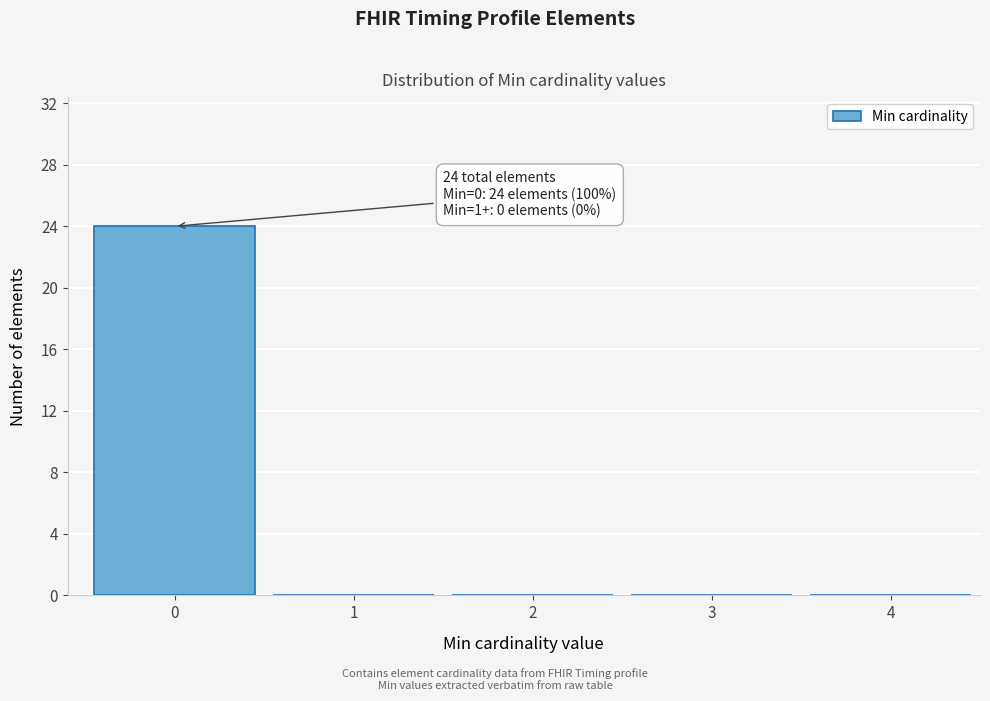

Reading left to right, list all the values displayed in this chart.

0=24	1=0	2=0	3=0	4=0